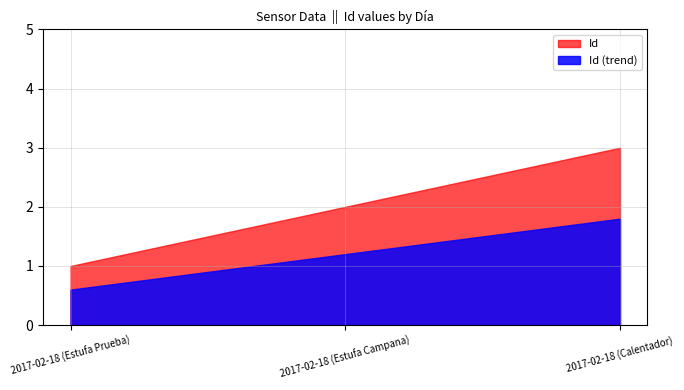

Reading right to left, transcribe all the data shown in this chart.

3	2	1